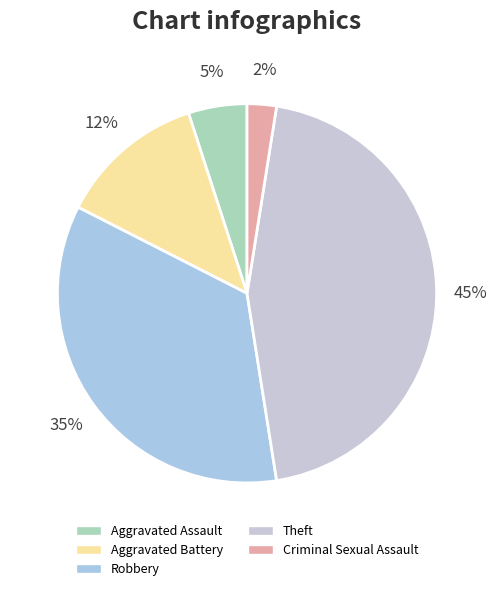

How much of the chart is everything except Theft?

55.0%